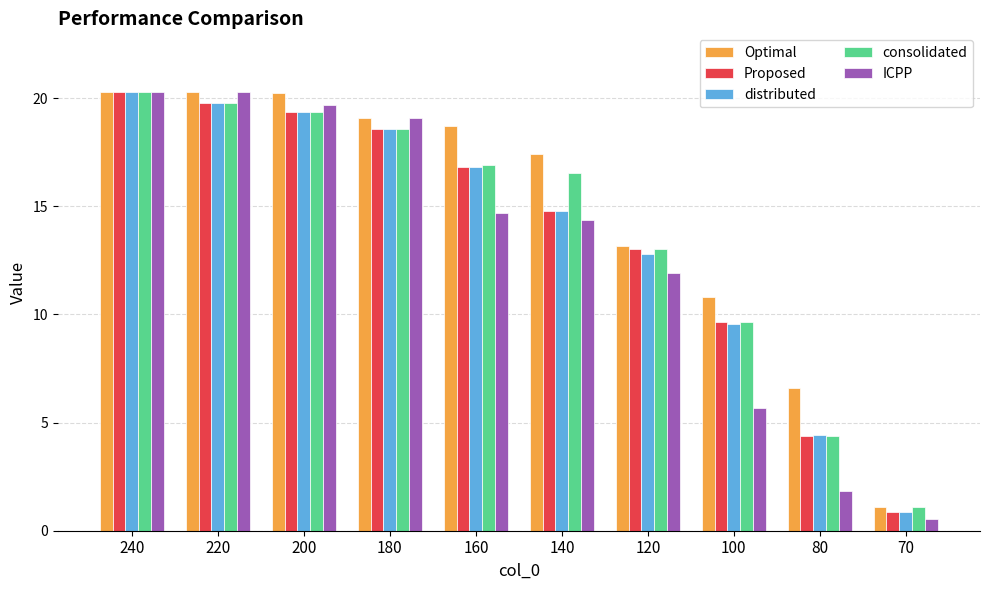

How many bars are there in total?

50